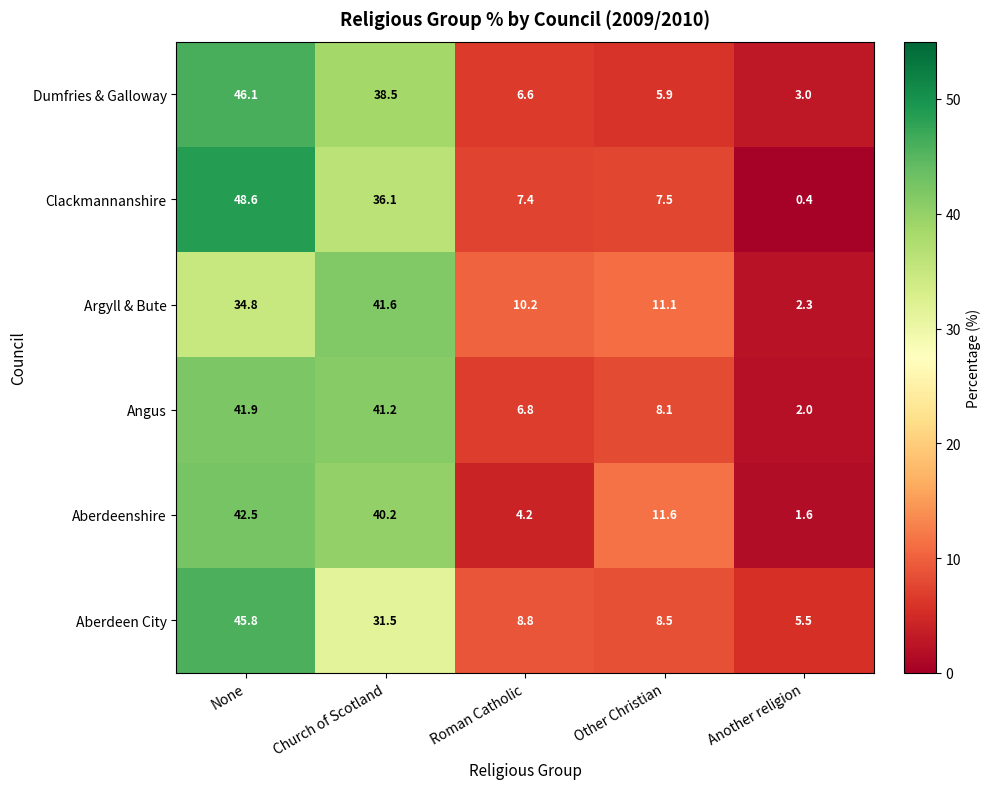

What is the total value across all series at None?

259.7